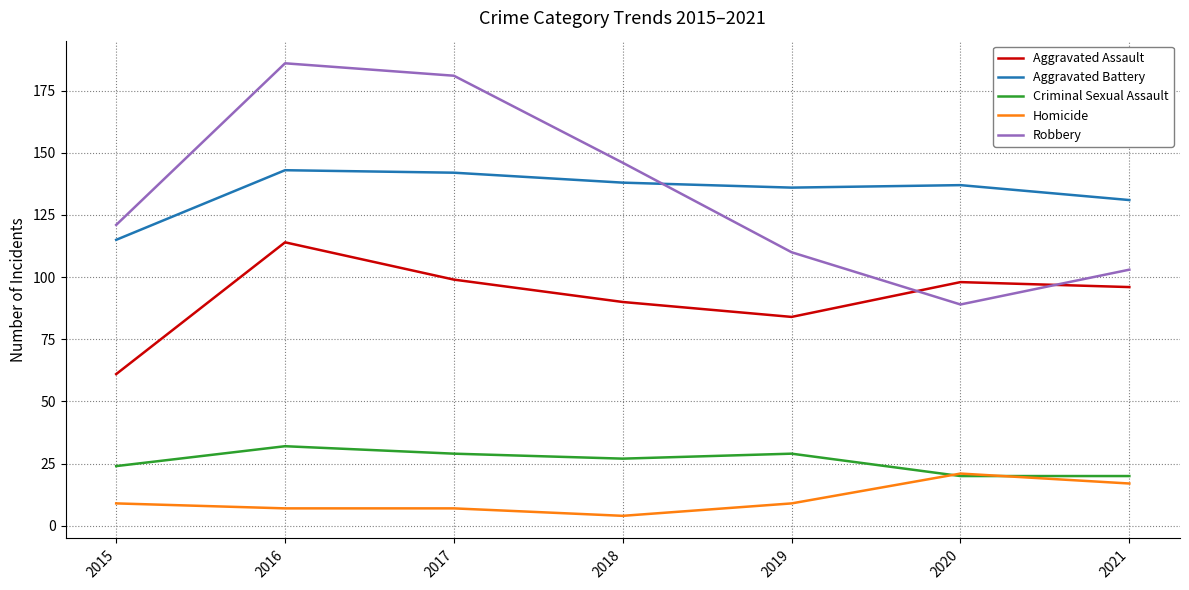

List the series in order of their peak value, lowest first.

Homicide, Criminal Sexual Assault, Aggravated Assault, Aggravated Battery, Robbery